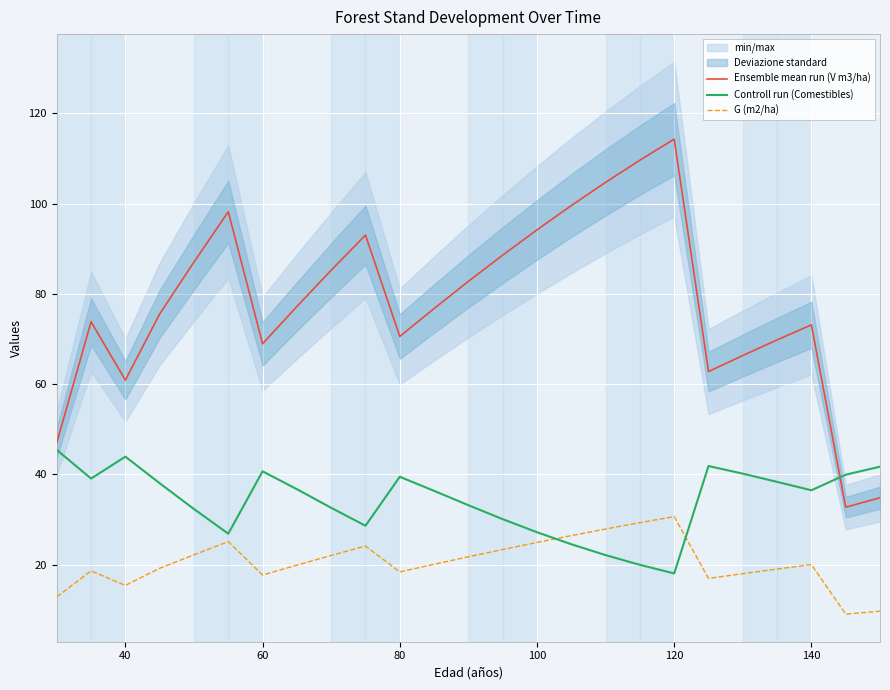

What is the highest value of the G (m2/ha) series?

30.7